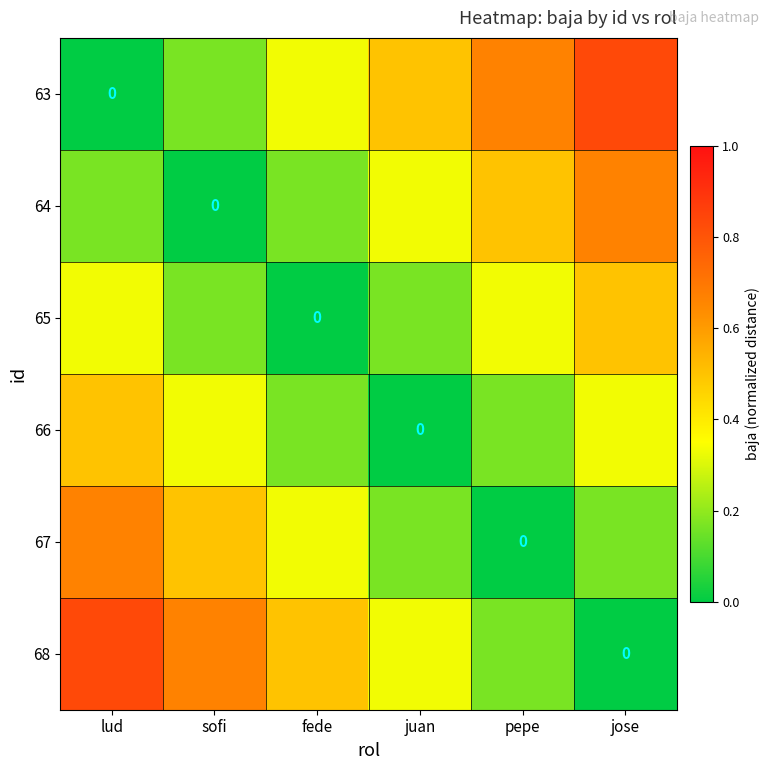

Is the value of 65 at lud greater than the value of 68 at sofi?

No